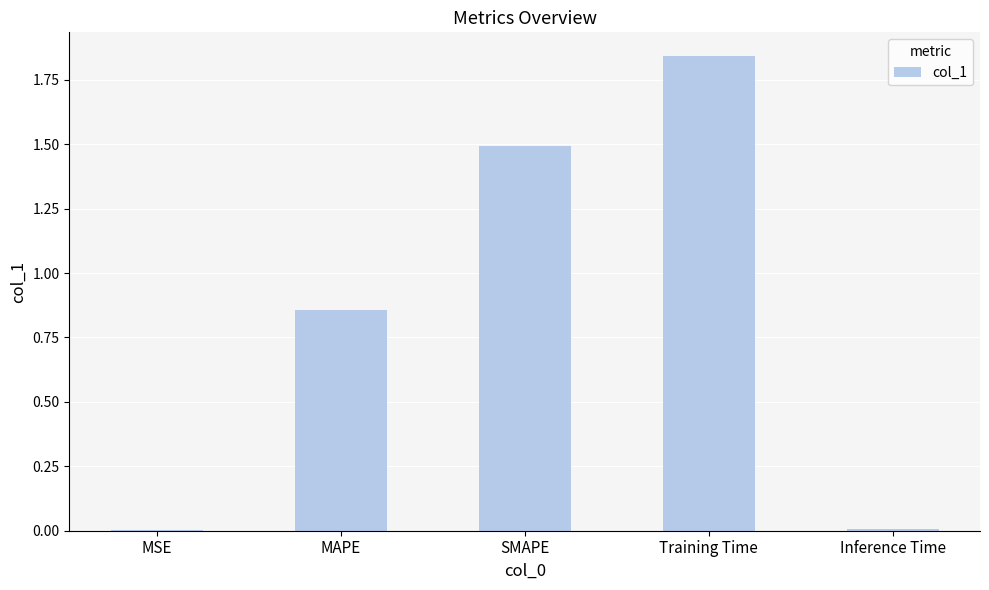

What is the change in value from MAPE to Training Time?

+1.0